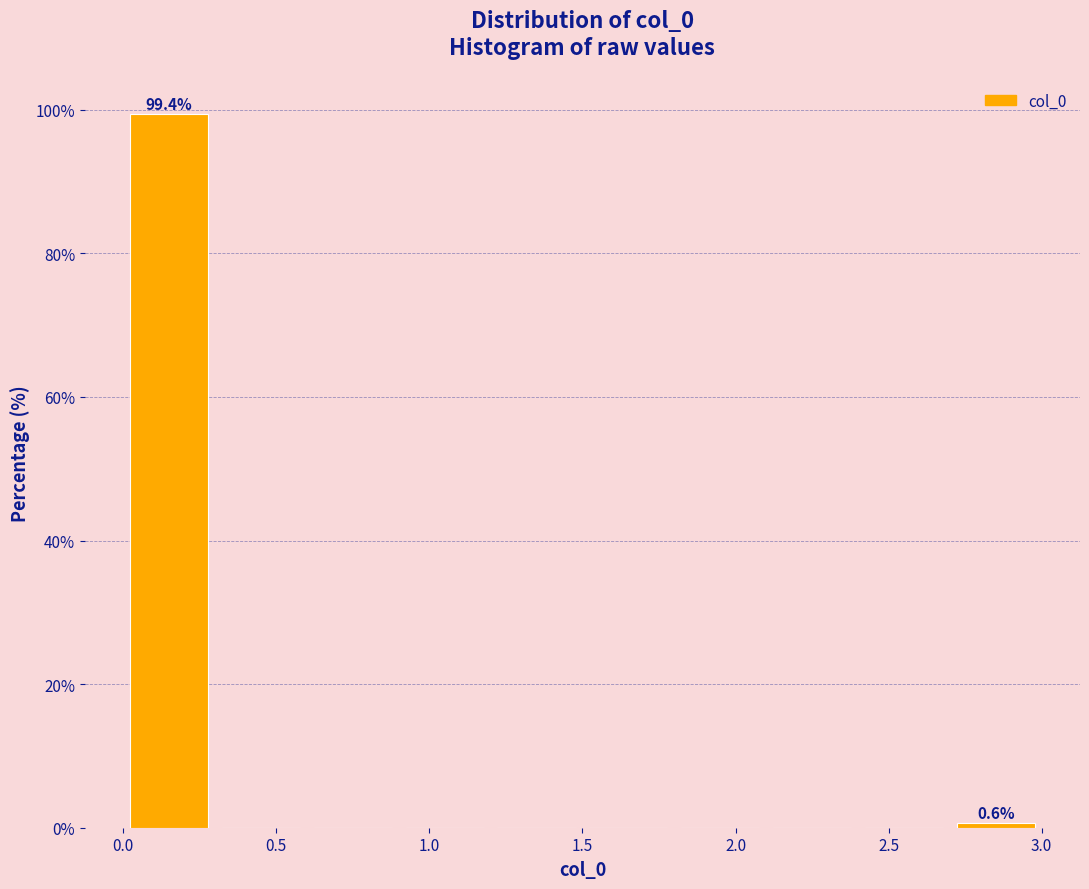

Over which range of the x-axis is the bar tallest?

0.0 to 0.3